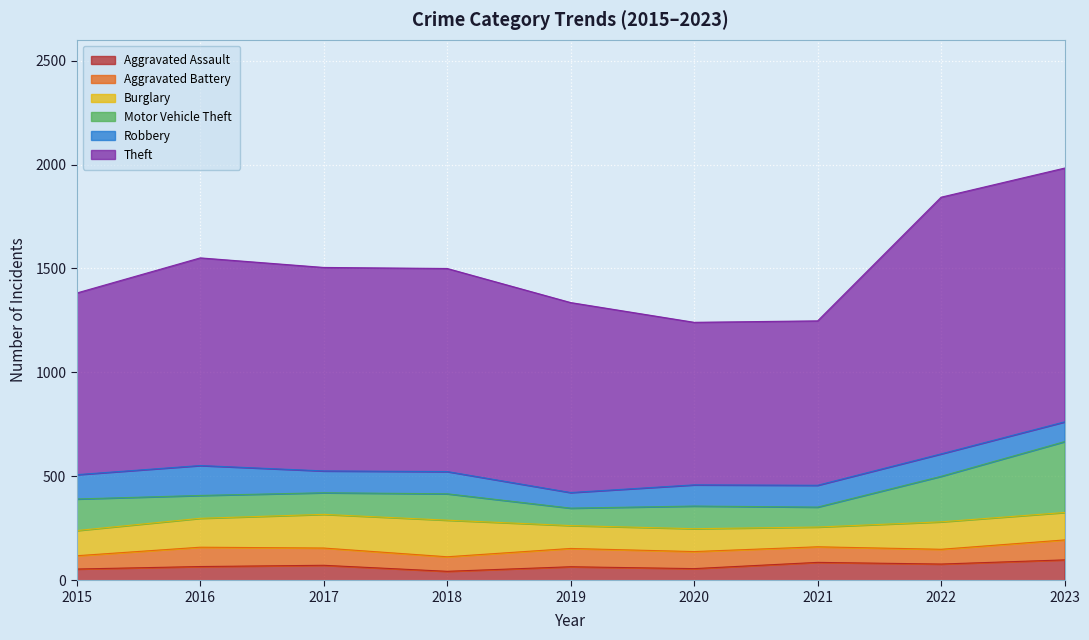

Between 2022 and 2015, which is larger?

2022